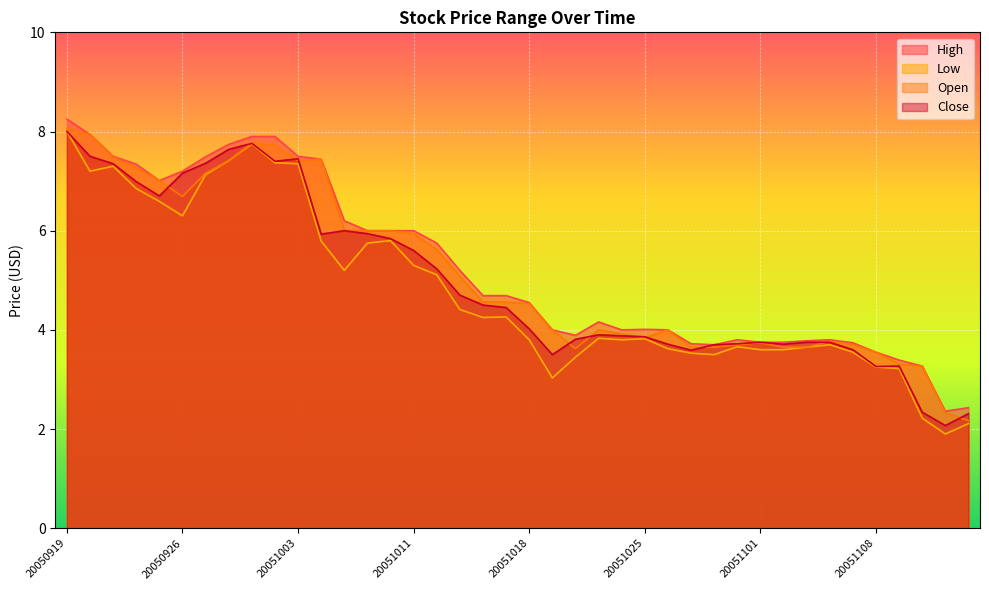

What is the value of the Close point at the 4th from the left?

7.0